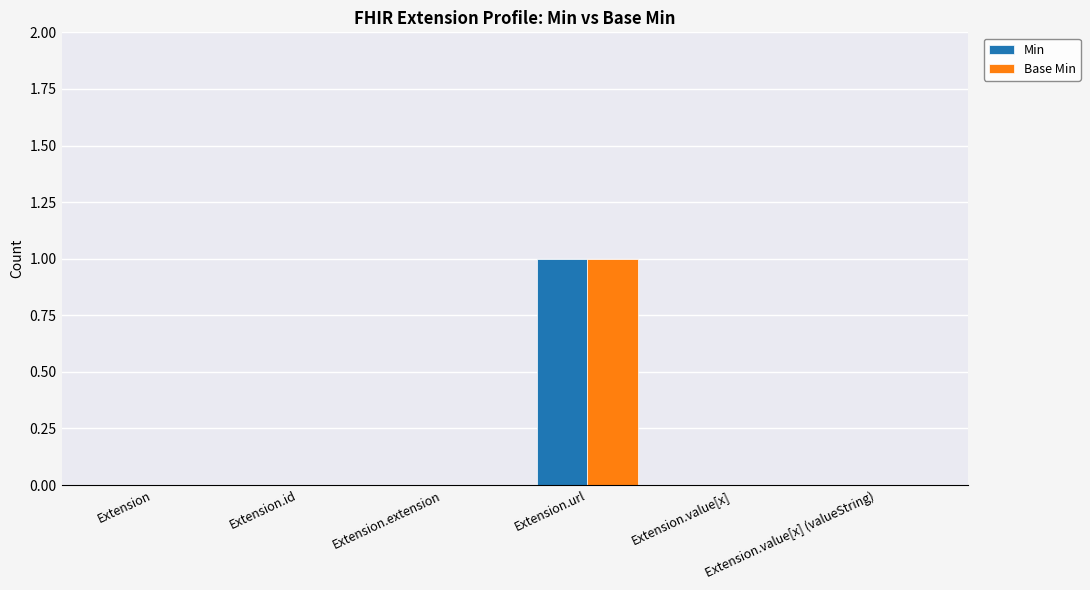

The Min series shows 1 at Extension.value[x] (valueString). True or false?

False